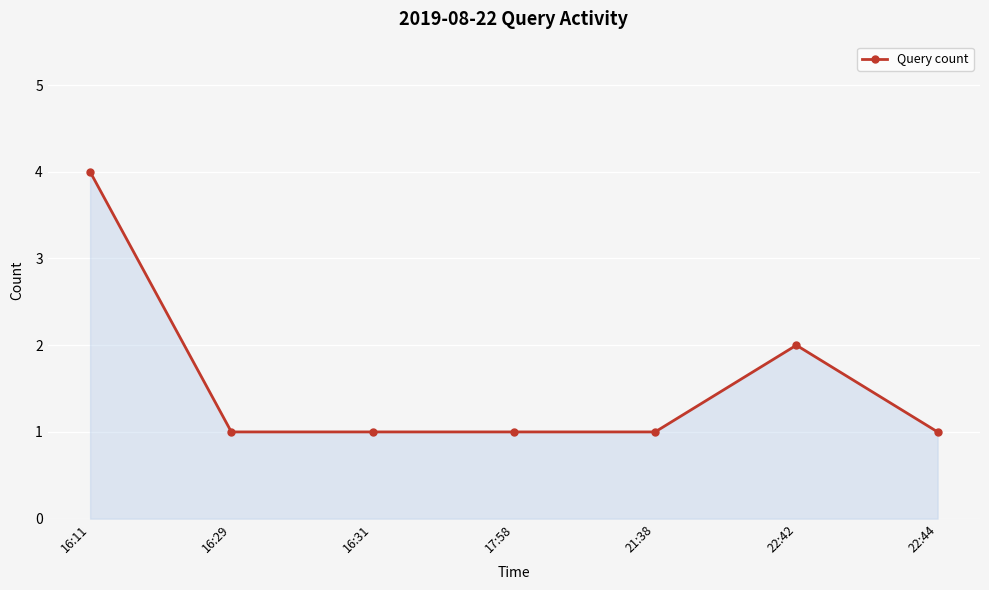

What position from the left is 16:11?

1